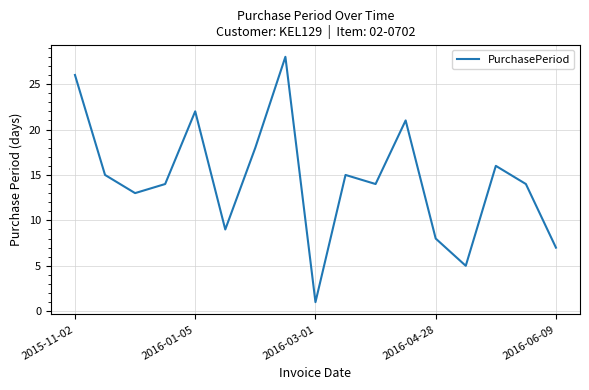

What is the difference between the maximum and minimum values?

27